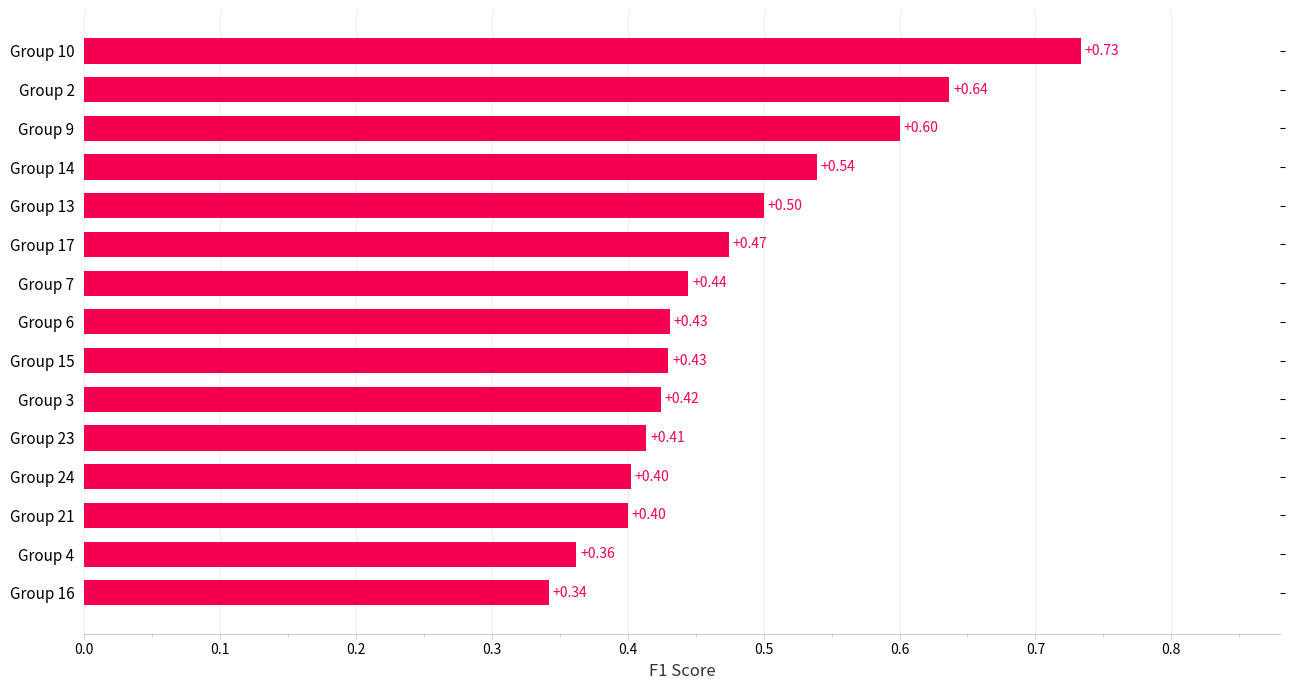

Count the values in the range 0 to 1.

15